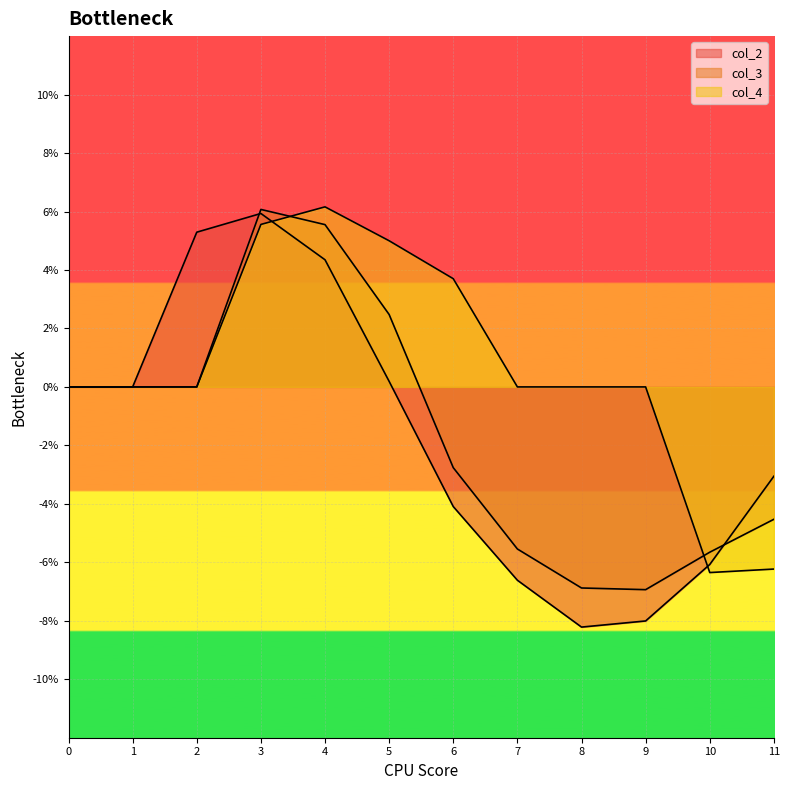

How many lines are shown in the chart?

3